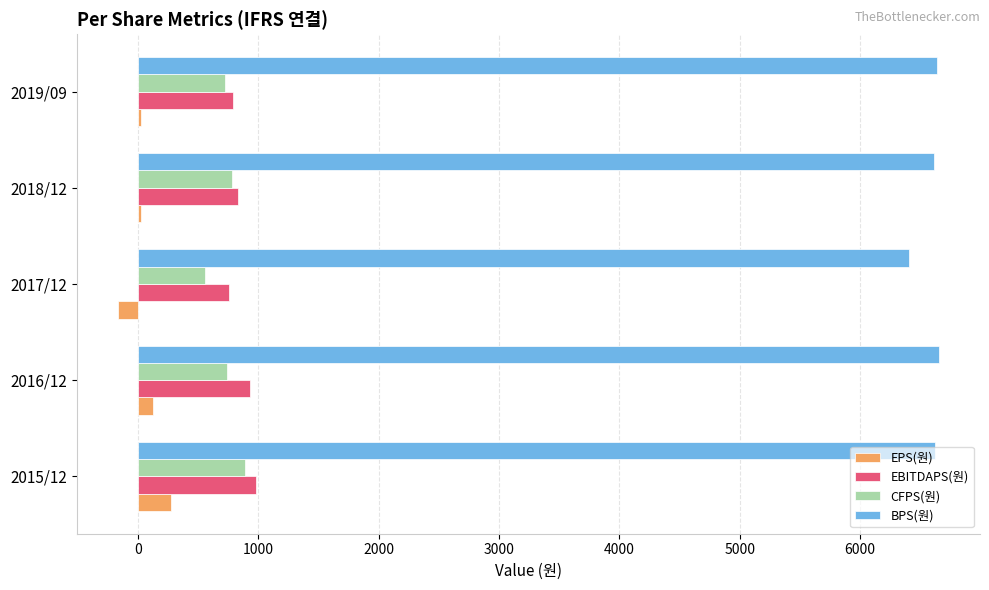

What is the sum of all BPS(원) values?

32930